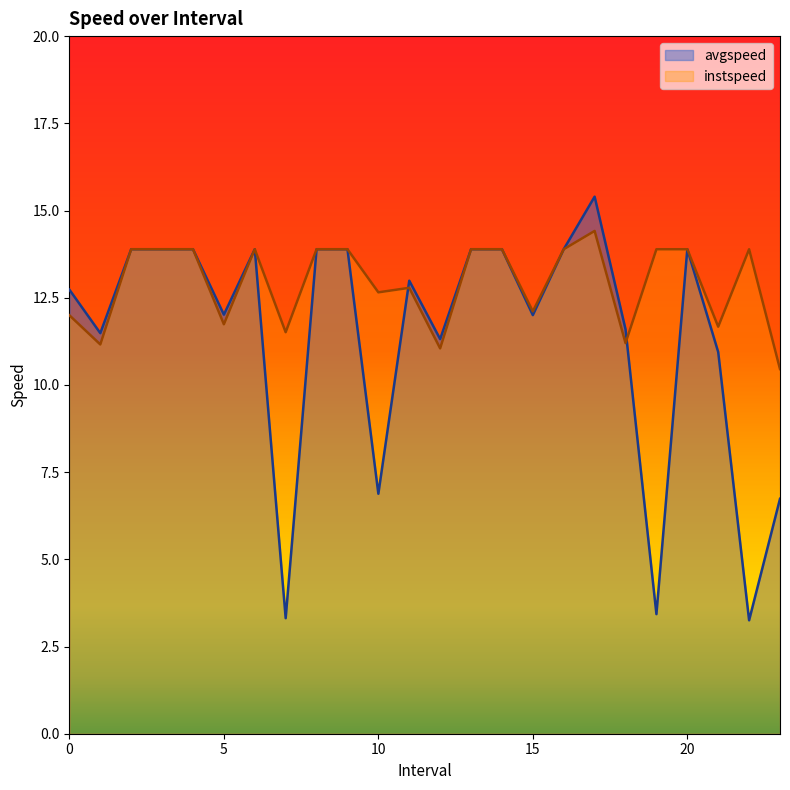

How many data points does each series have?

24